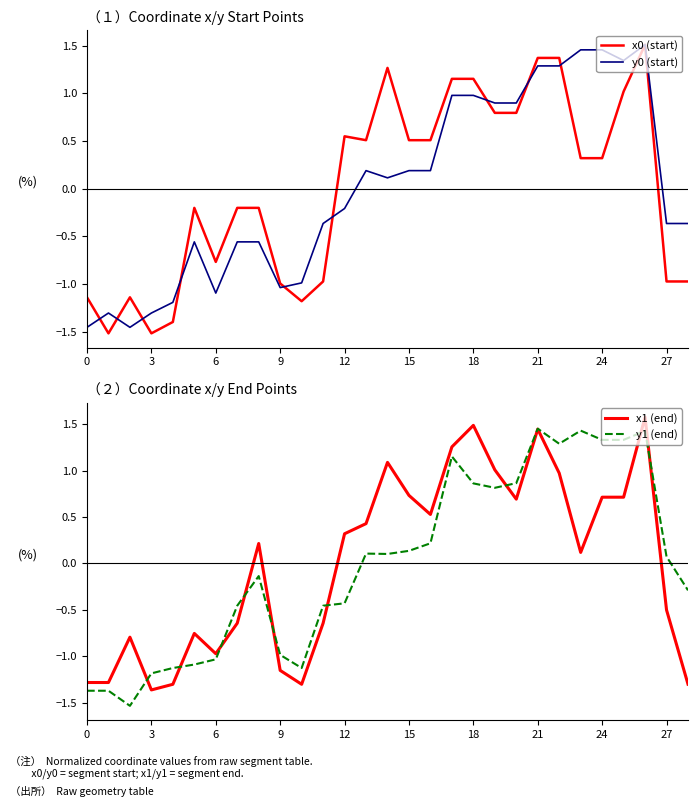

True or false: x0 (start) has a value of 1.9 at 18.

False